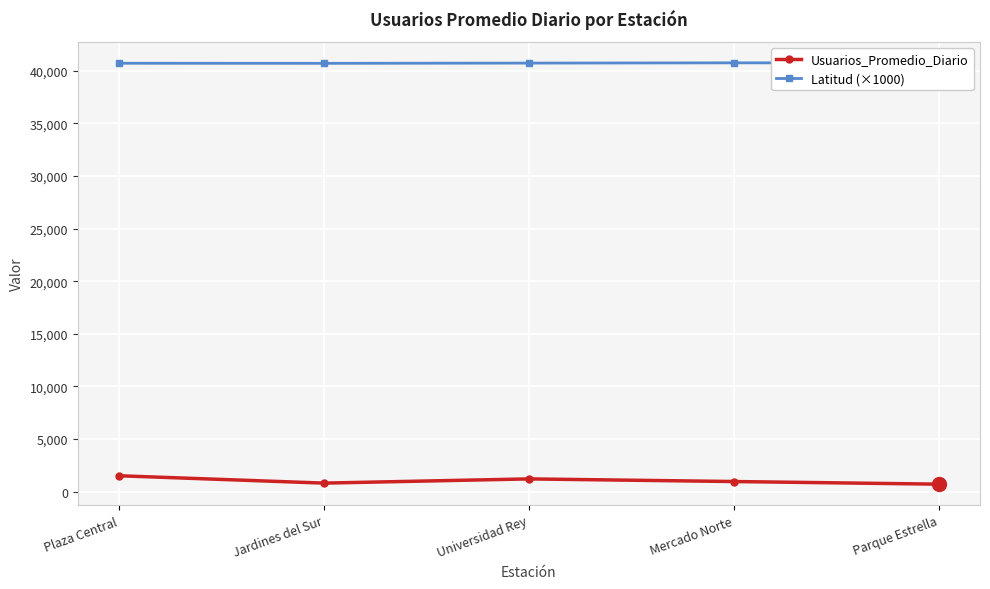

Is it true that Latitud (×1000) equals 10573.8 at Universidad Rey?

False